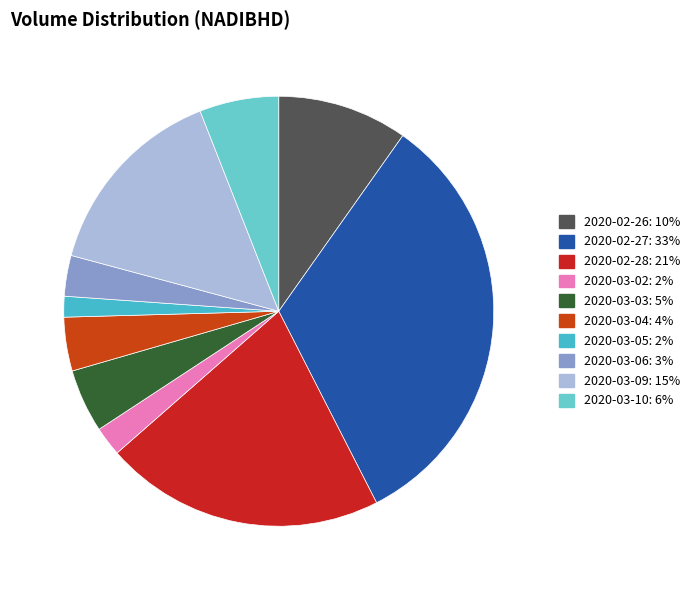

Is it true that 2020-02-27 is 33% of the pie?

True